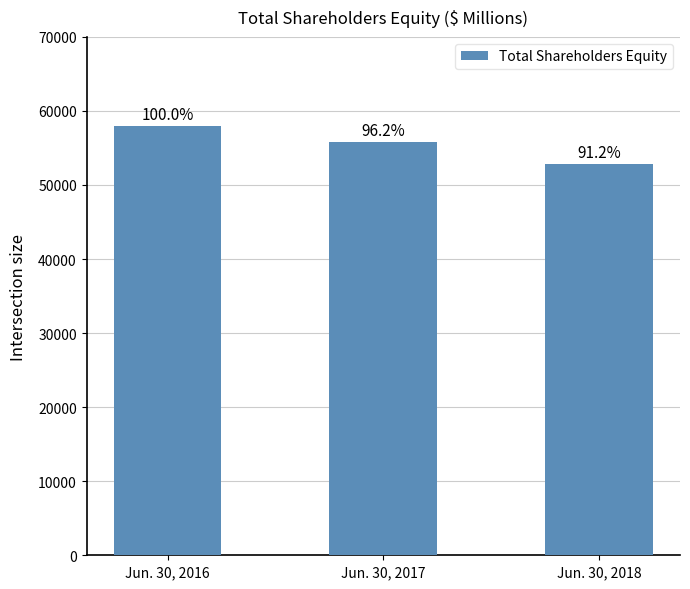

Which label corresponds to the smallest value in the chart?

Jun. 30, 2018